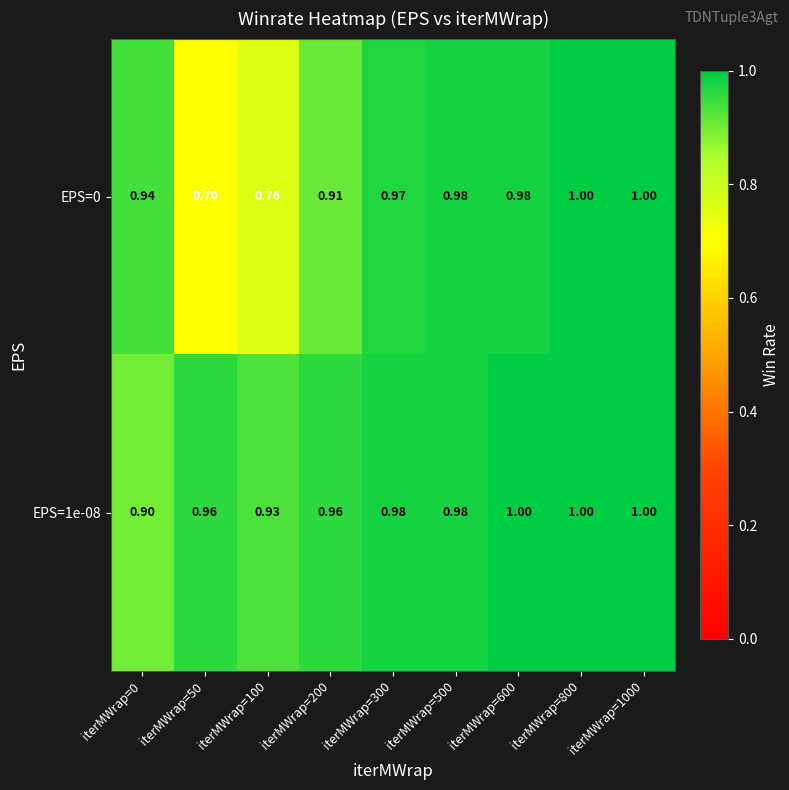

Is the value of EPS=0 at iterMWrap=50 greater than the value of EPS=1e-08 at iterMWrap=300?

No